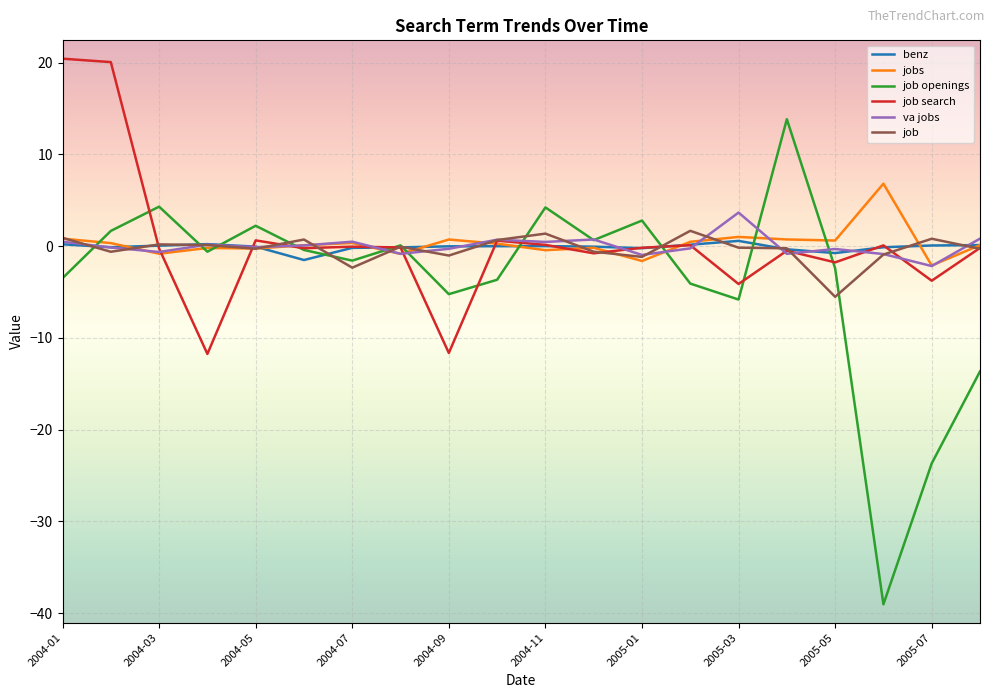

What is the minimum value shown in the chart?

-39.0